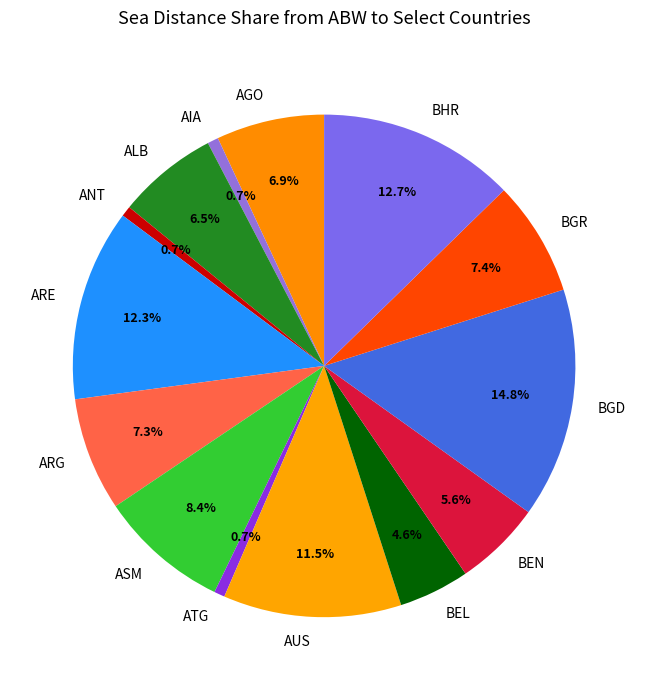

What percentage do BHR and ARE together represent?

25.0%